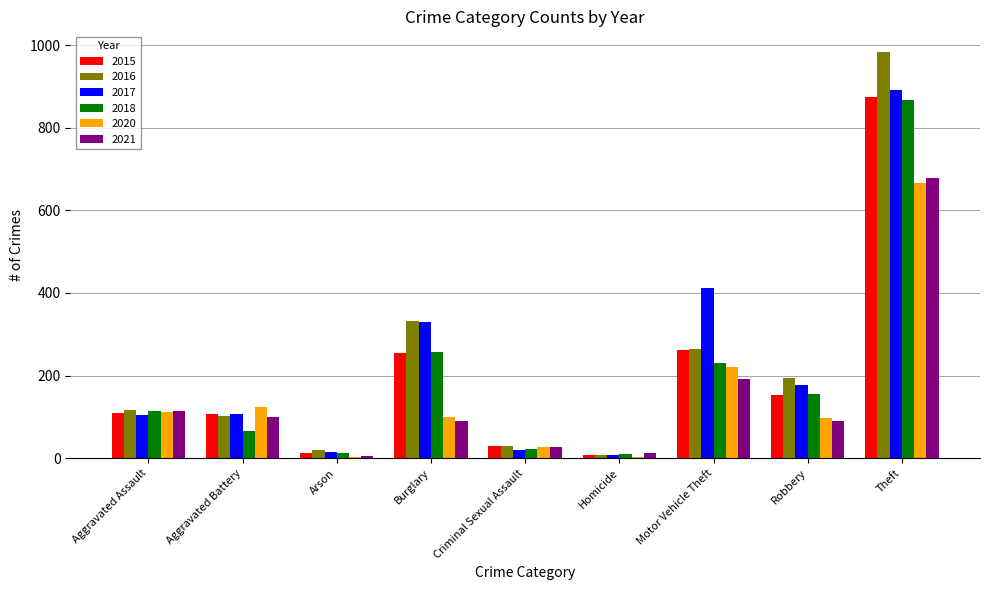

How many distinct data groups are displayed?

6